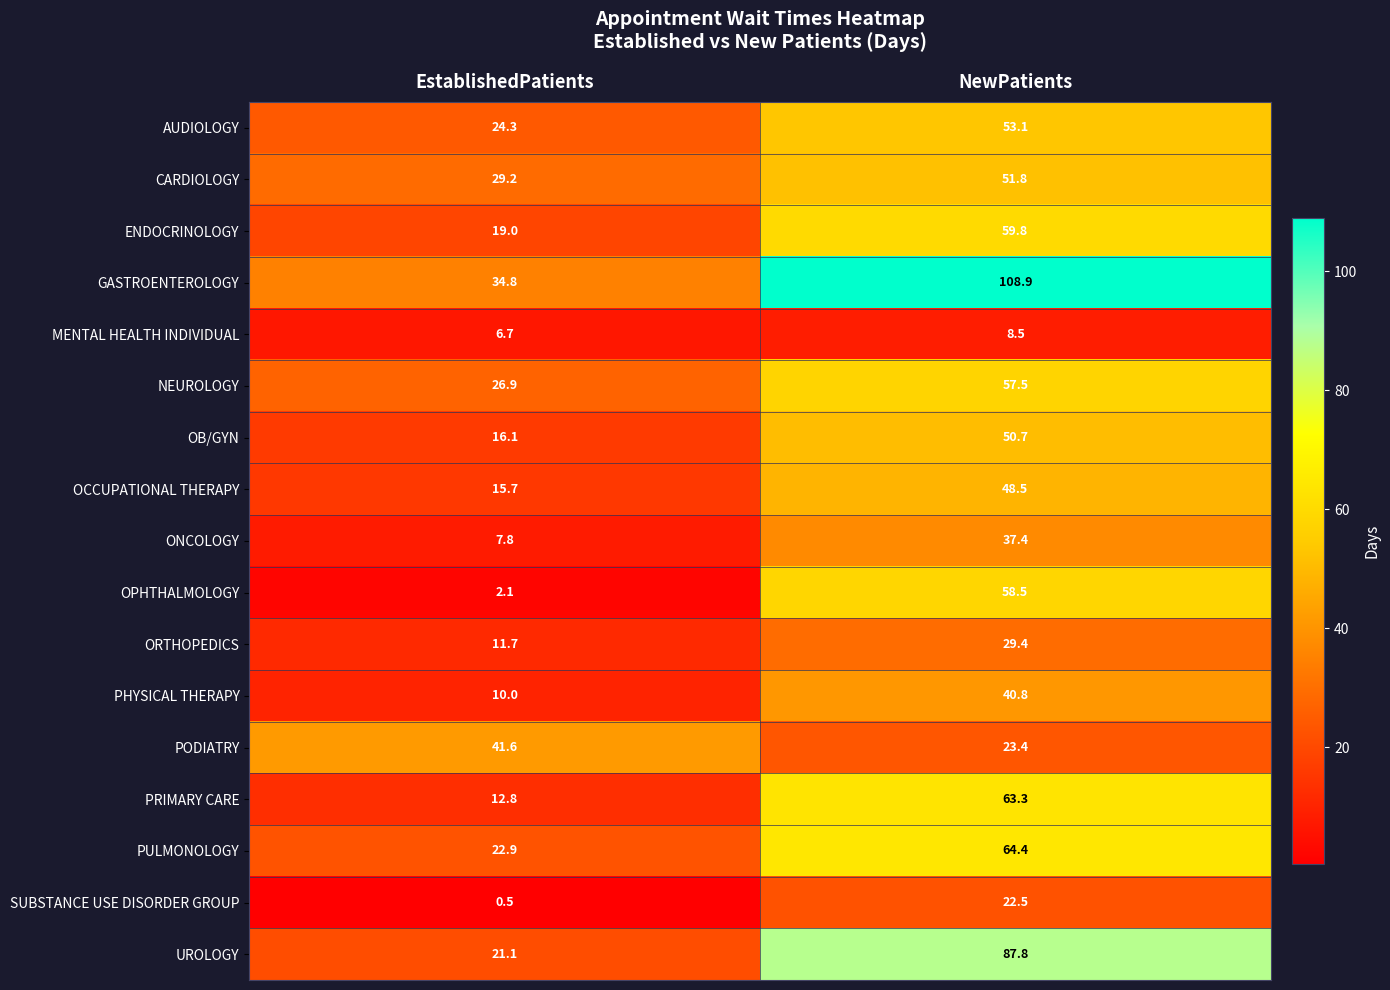

At NewPatients, list the series in order from largest to smallest.

GASTROENTEROLOGY, UROLOGY, PULMONOLOGY, PRIMARY CARE, ENDOCRINOLOGY, OPHTHALMOLOGY, NEUROLOGY, AUDIOLOGY, CARDIOLOGY, OB/GYN, OCCUPATIONAL THERAPY, PHYSICAL THERAPY, ONCOLOGY, ORTHOPEDICS, PODIATRY, SUBSTANCE USE DISORDER GROUP, MENTAL HEALTH INDIVIDUAL